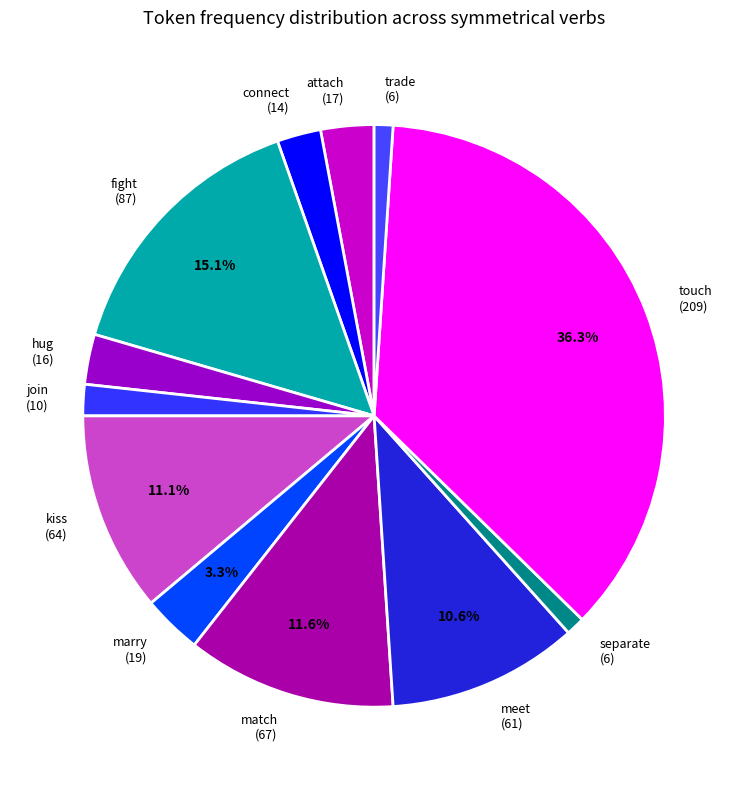

To the nearest percent, what is the average slice percentage?

8%